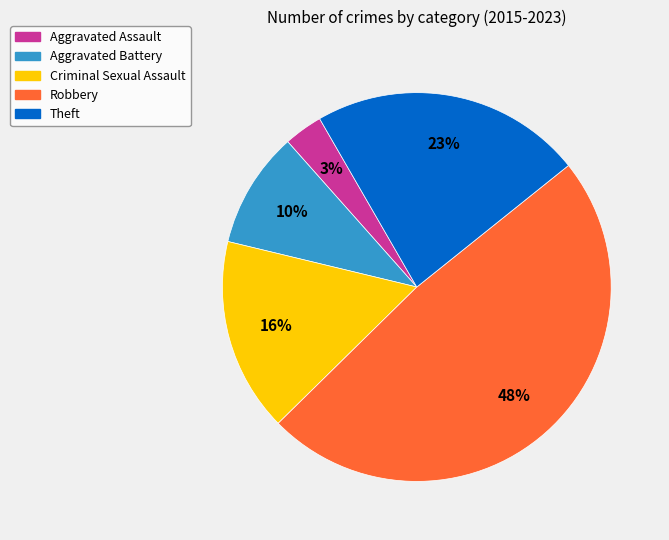

Which category has the smallest portion of the pie?

Aggravated Assault